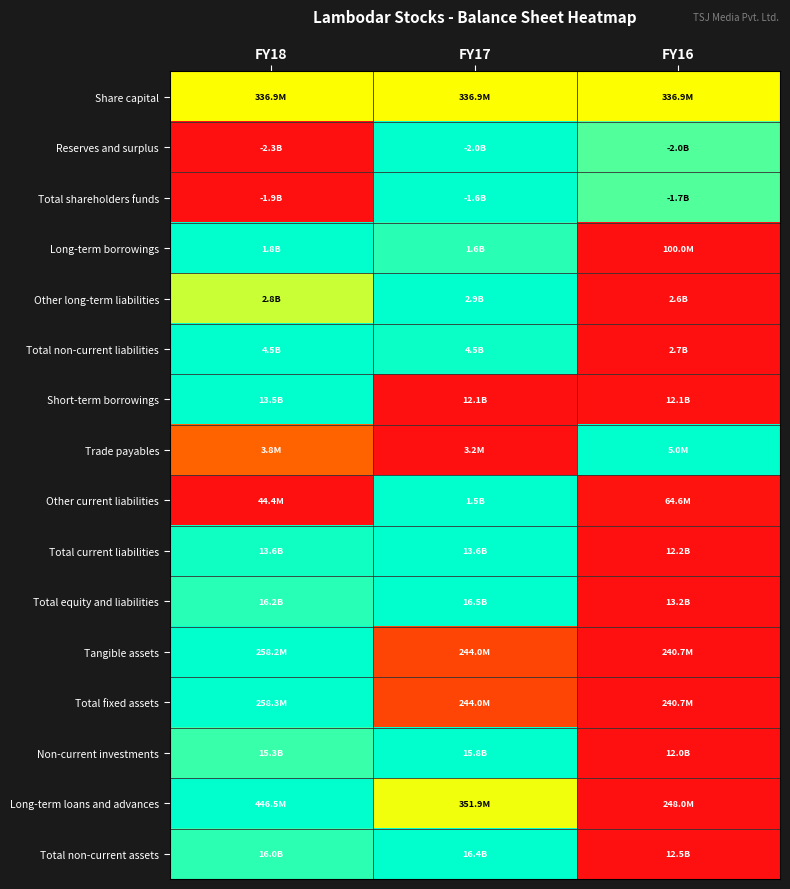

Between FY17 and FY16, which is larger?

FY17